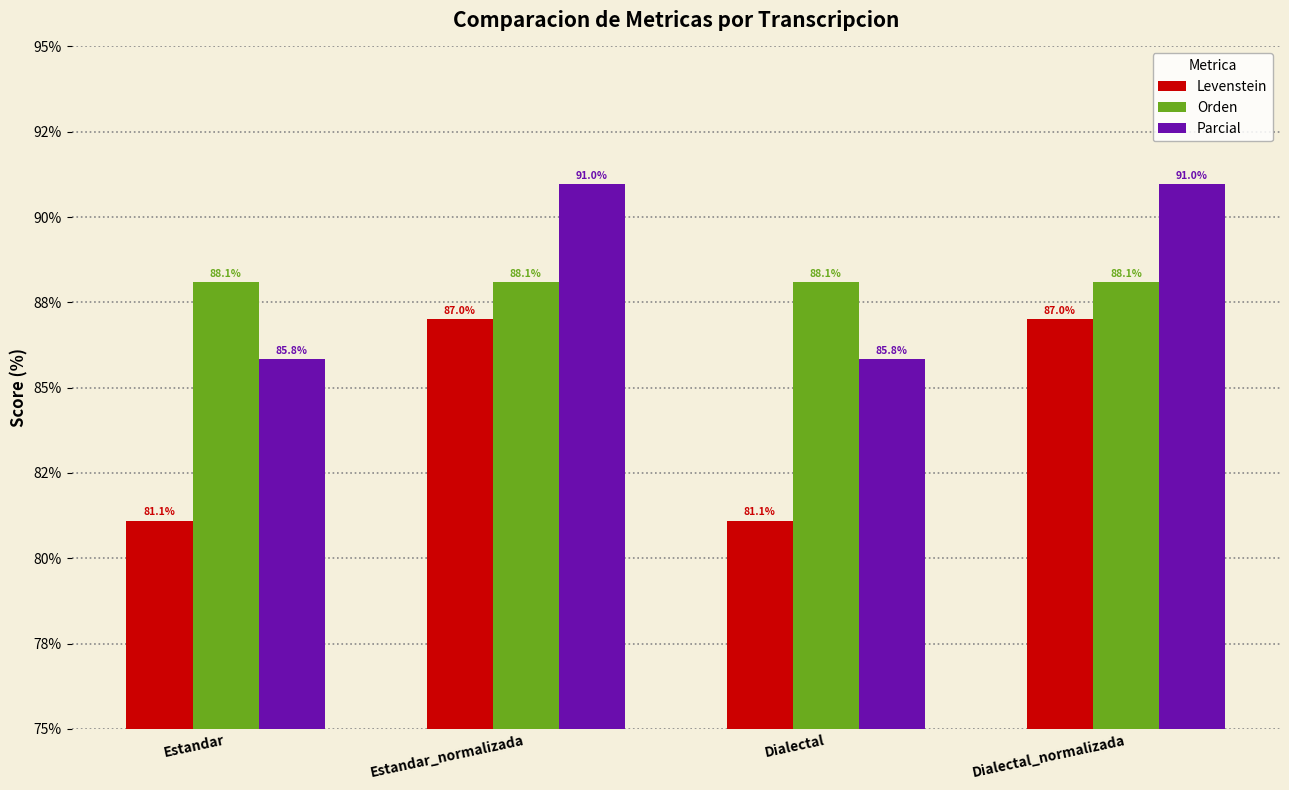

What are all the series names shown in the legend?

Levenstein, Orden, Parcial